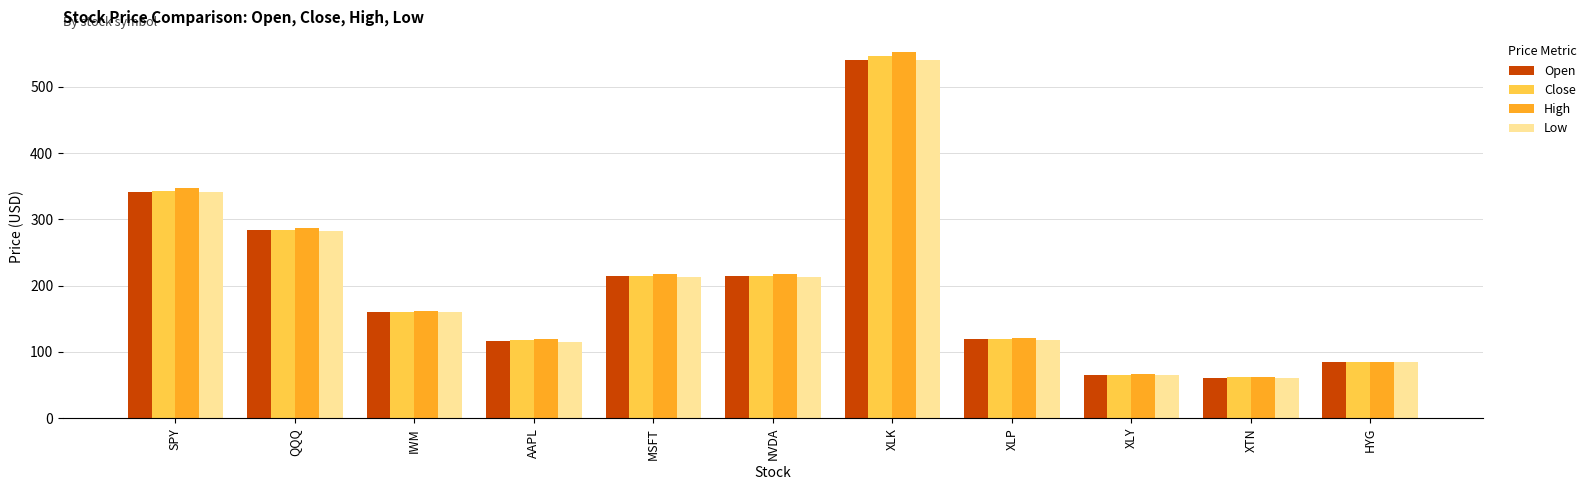

Which series has the largest range (max minus min)?

High